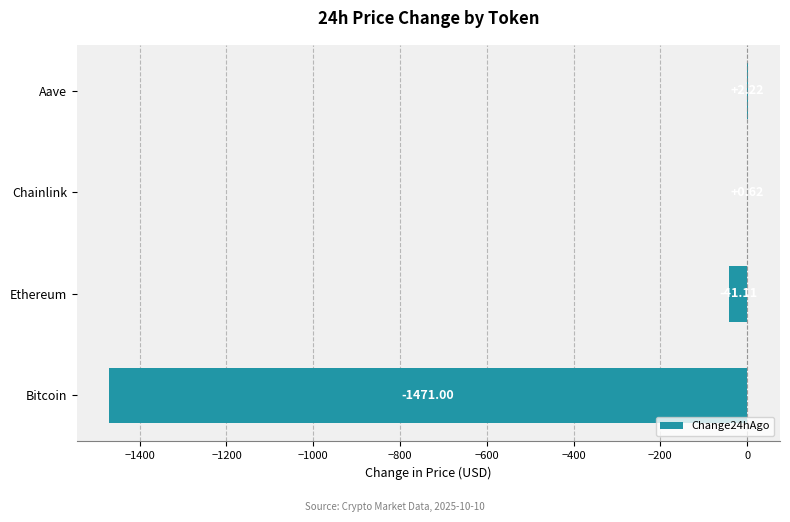

Where is the data nearest to the value -734?

Ethereum